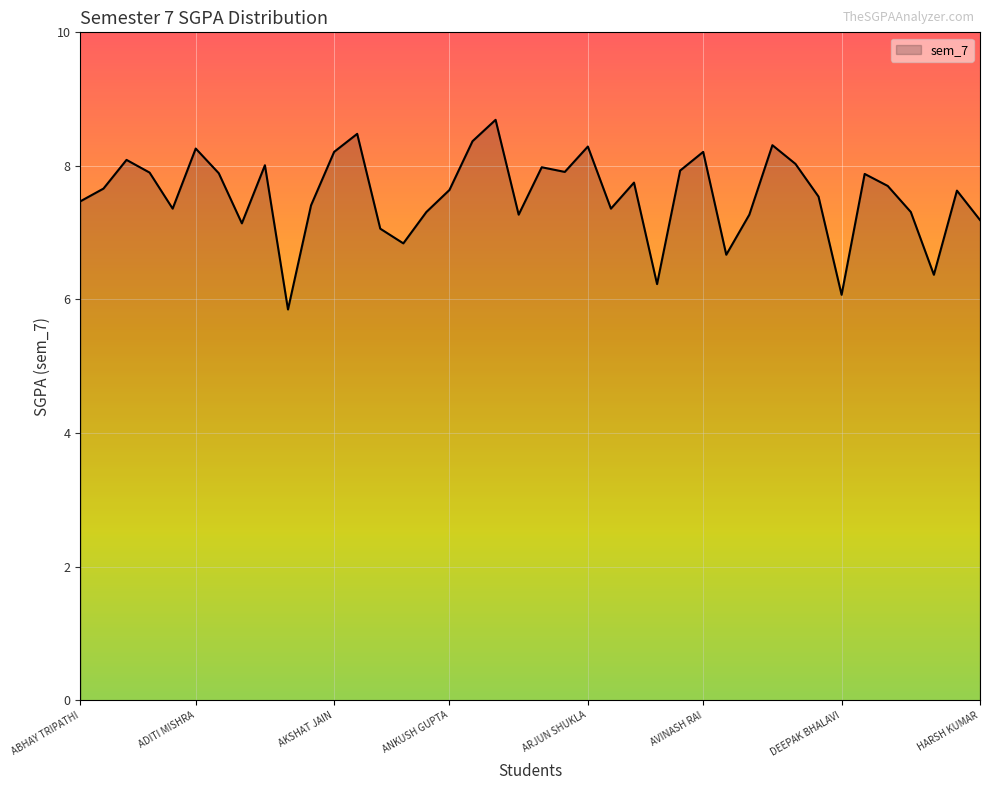

How many lines are shown in the chart?

1